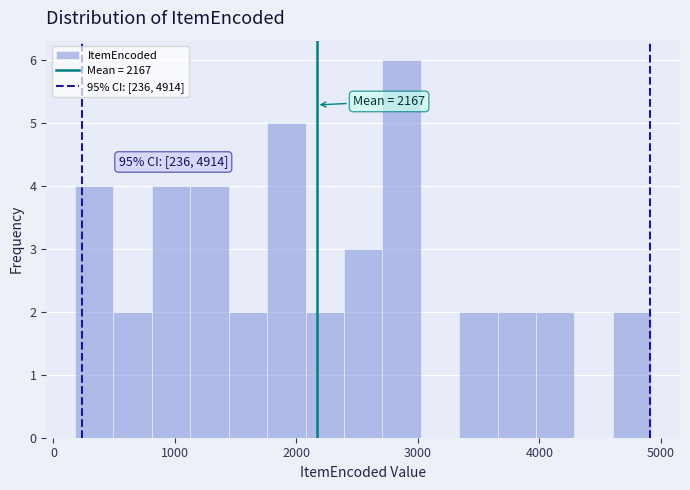

Around what value on the x-axis is the tallest bar? Give the approximate position of its centre, as read against the axis.

2900